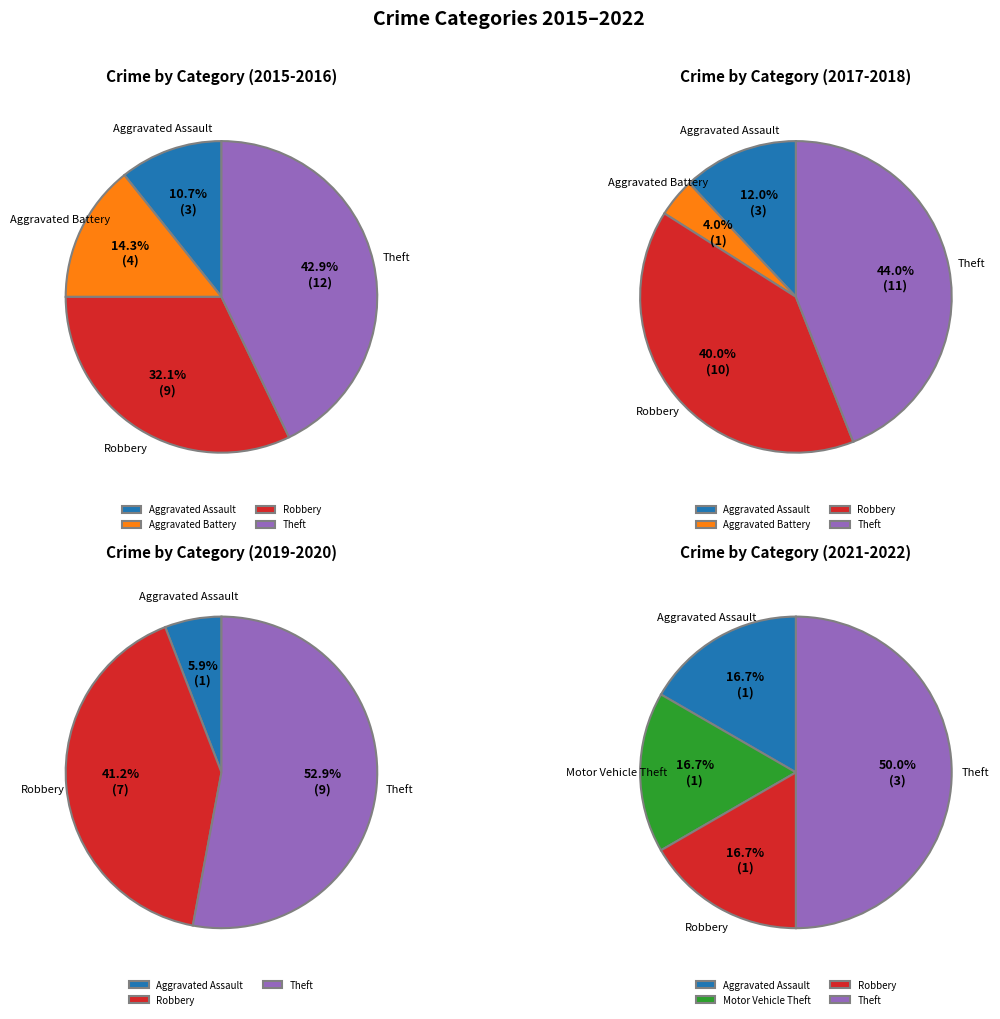

Approximately how many times larger is the value at Robbery compared to Aggravated Assault?

3.4